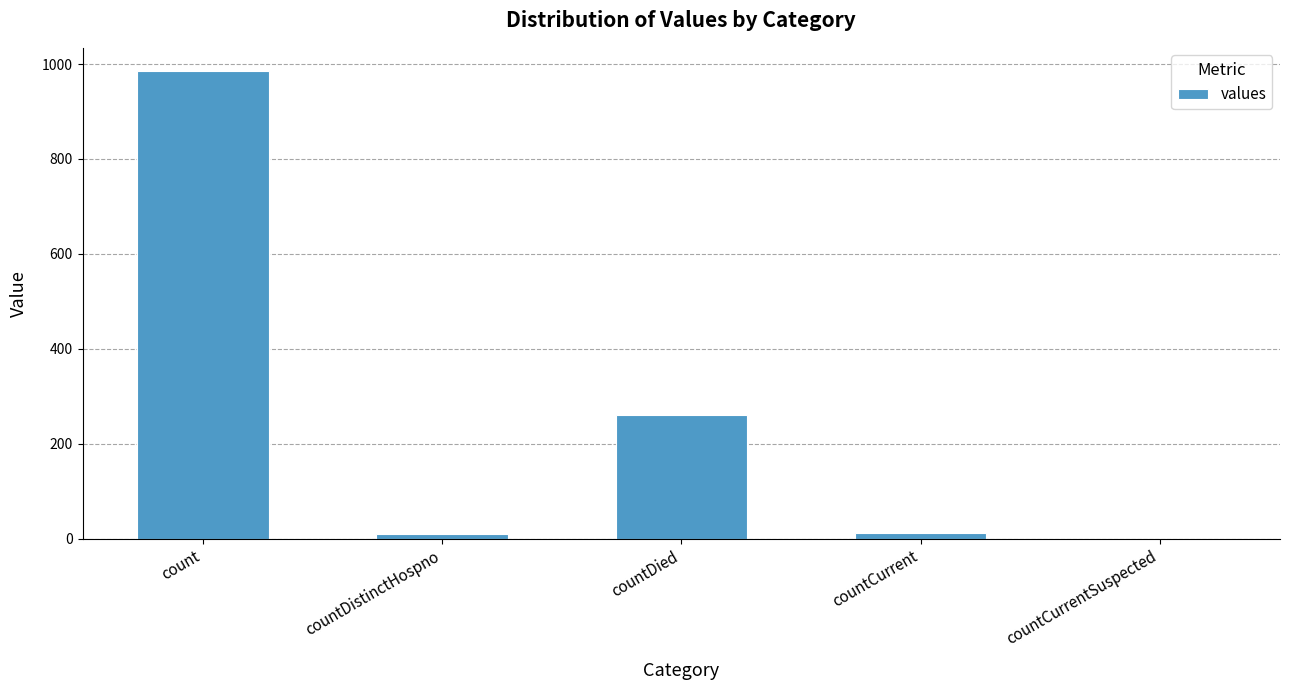

True or false: the data shows -566 at countCurrentSuspected.

False